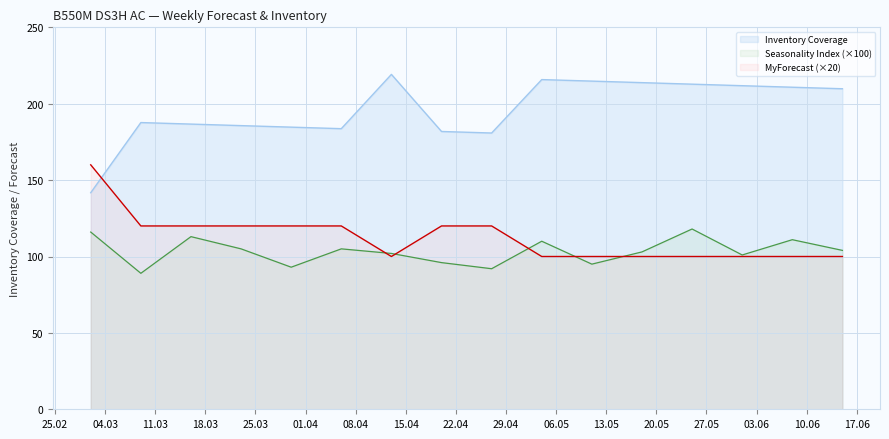

Reading left to right, transcribe all the data shown in this chart.

Inventory Coverage: 141.8	187.7	186.7	185.7	184.7	183.7	219.2	181.8	180.8	215.8	214.8	213.8	212.8	211.8	210.8	209.8
Seasonality Index: 116.0	89.0	113.0	105.0	93.0	105.0	102.0	96.0	92.0	110.0	95.0	103.0	118.0	101.0	111.0	104.0
MyForecast: 160.0	120.0	120.0	120.0	120.0	120.0	100.0	120.0	120.0	100.0	100.0	100.0	100.0	100.0	100.0	100.0